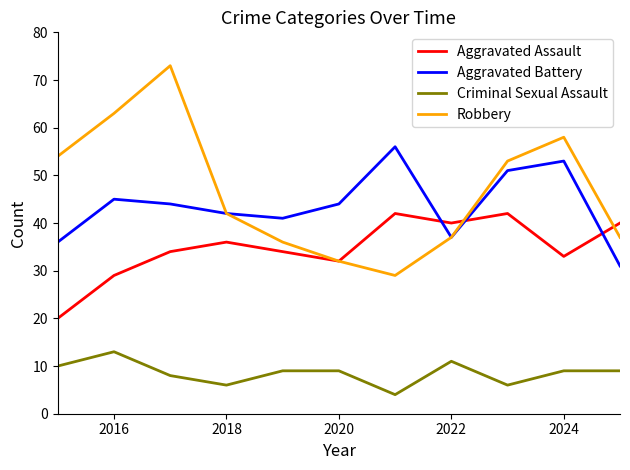

True or false: Aggravated Assault and Aggravated Battery intersect in this chart.

True